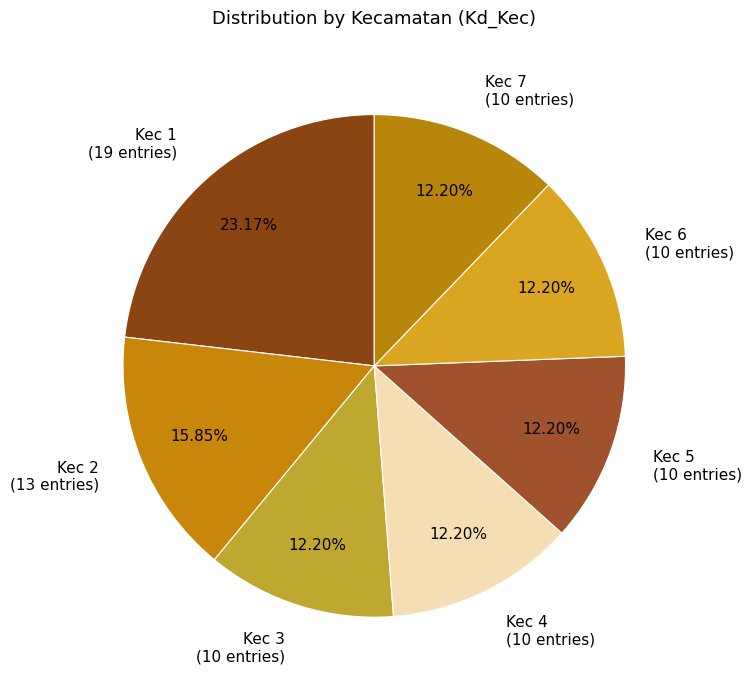

To the nearest percent, what is the average slice percentage?

14%